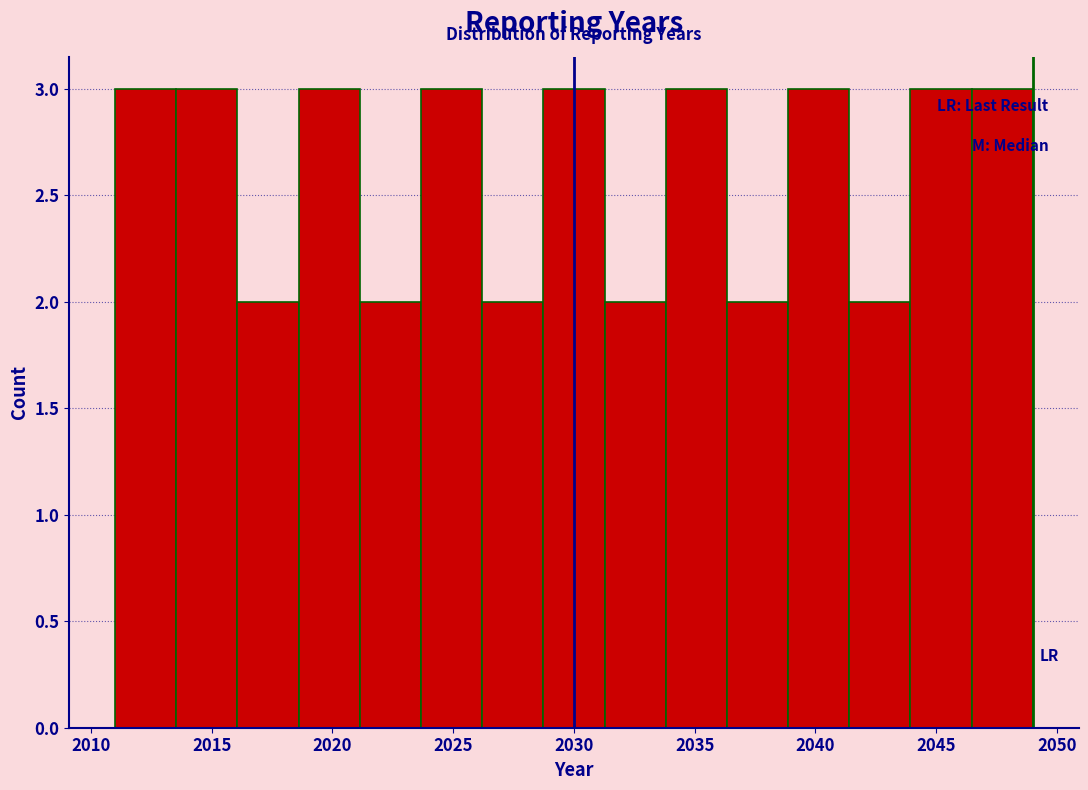

Reading left to right, list every bar in this chart as the range it spans on the x-axis followed by its height. Neither the bar edges nor the heights are printed on the chart, so give them approximately, as read against the axes.

2011.0 to 2013.5: 3
2013.5 to 2016.0: 3
2016.0 to 2018.5: 2
2018.5 to 2021.0: 3
2021.0 to 2023.5: 2
2023.5 to 2026.0: 3
2026.0 to 2028.5: 2
2028.5 to 2031.5: 3
2031.5 to 2034.0: 2
2034.0 to 2036.5: 3
2036.5 to 2039.0: 2
2039.0 to 2041.5: 3
2041.5 to 2044.0: 2
2044.0 to 2046.5: 3
2046.5 to 2049.0: 3